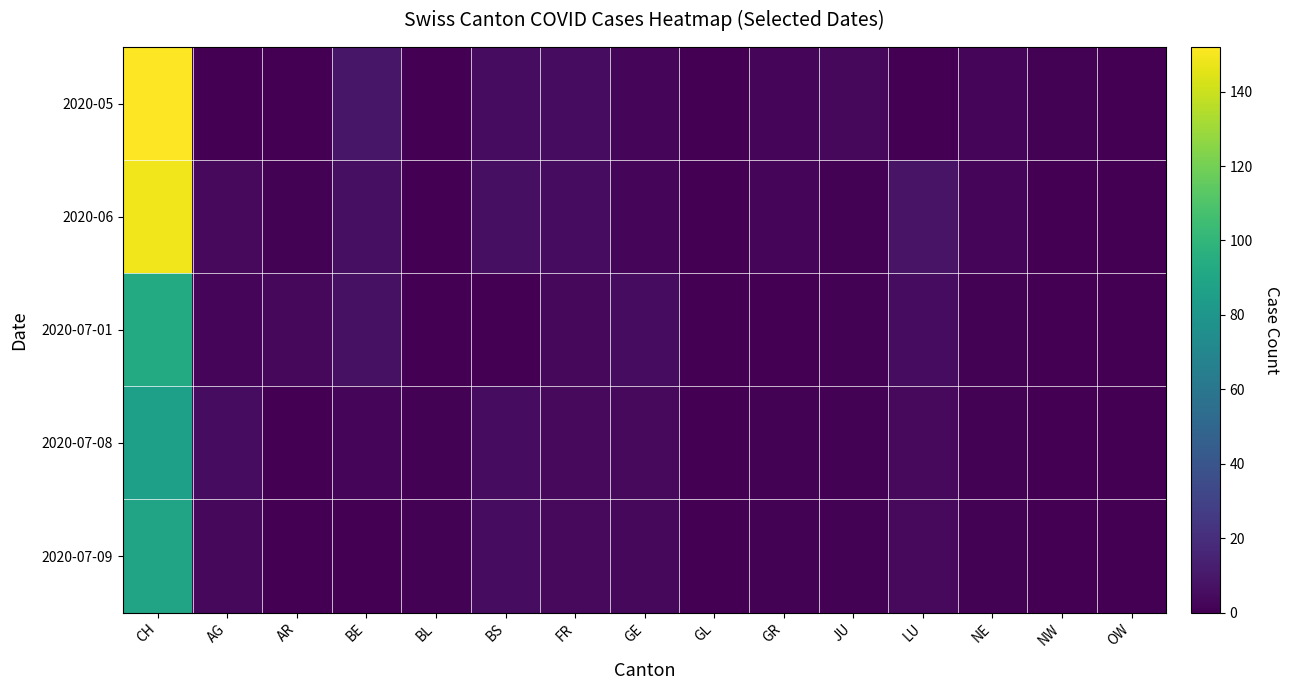

Reading left to right, transcribe all the data shown in this chart.

2020-05: CH=152	AG=0	AR=0	BE=9	BL=0	BS=5	FR=5	GE=2	GL=0	GR=2	JU=3	LU=0	NE=2	NW=1	OW=0
2020-06: CH=149	AG=4	AR=1	BE=6	BL=0	BS=6	FR=5	GE=2	GL=0	GR=2	JU=1	LU=8	NE=2	NW=0	OW=0
2020-07-01: CH=93	AG=2	AR=3	BE=7	BL=0	BS=0	FR=3	GE=5	GL=0	GR=0	JU=1	LU=5	NE=1	NW=0	OW=0
2020-07-08: CH=86	AG=5	AR=0	BE=2	BL=1	BS=5	FR=4	GE=4	GL=0	GR=1	JU=1	LU=4	NE=1	NW=0	OW=0
2020-07-09: CH=89	AG=3	AR=0	BE=0	BL=1	BS=5	FR=4	GE=3	GL=0	GR=1	JU=1	LU=4	NE=1	NW=0	OW=0